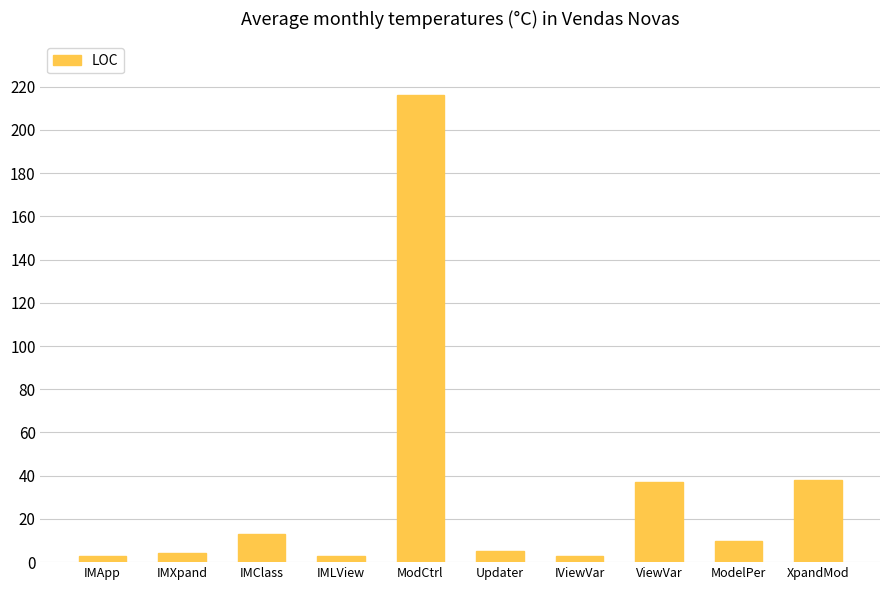

What is the change in value from IViewVar to ViewVar?

+34